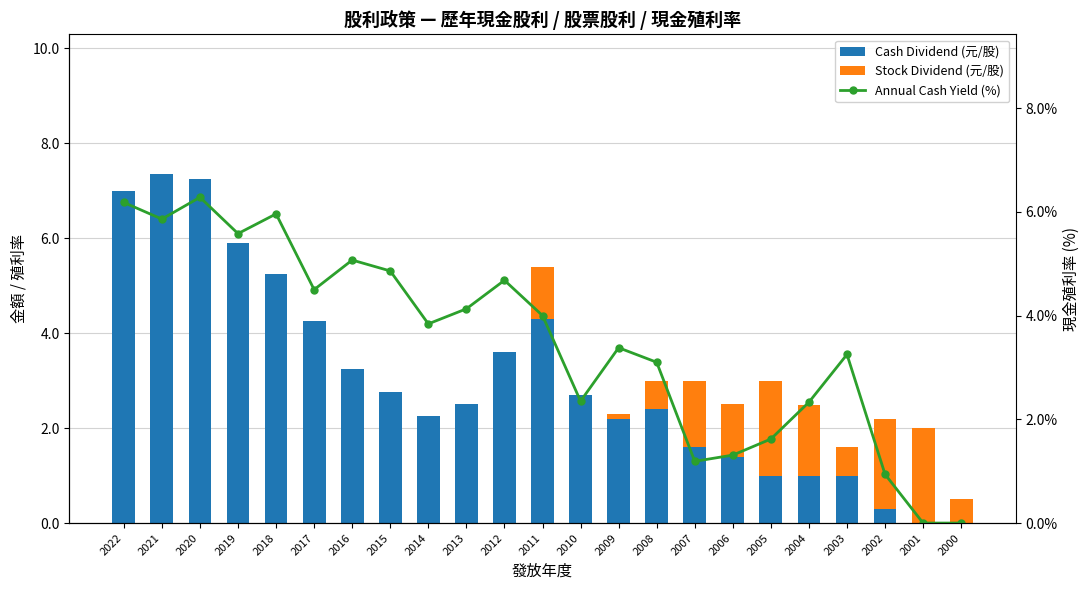

How many values in Cash Dividend (元/股) are above zero?

21